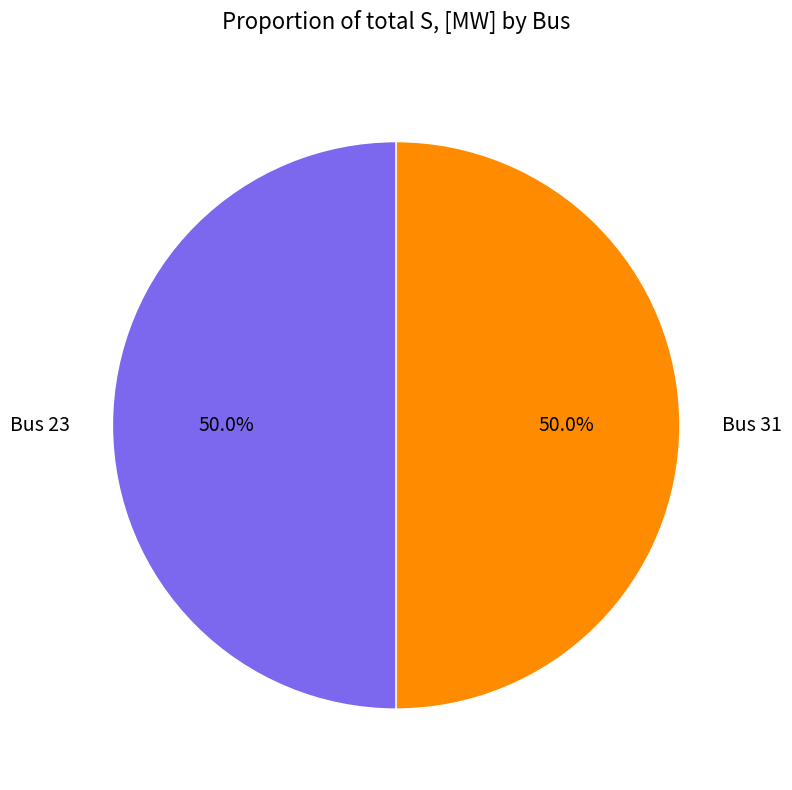

Approximately how many times larger is the value at Bus 23 compared to Bus 31?

1.0